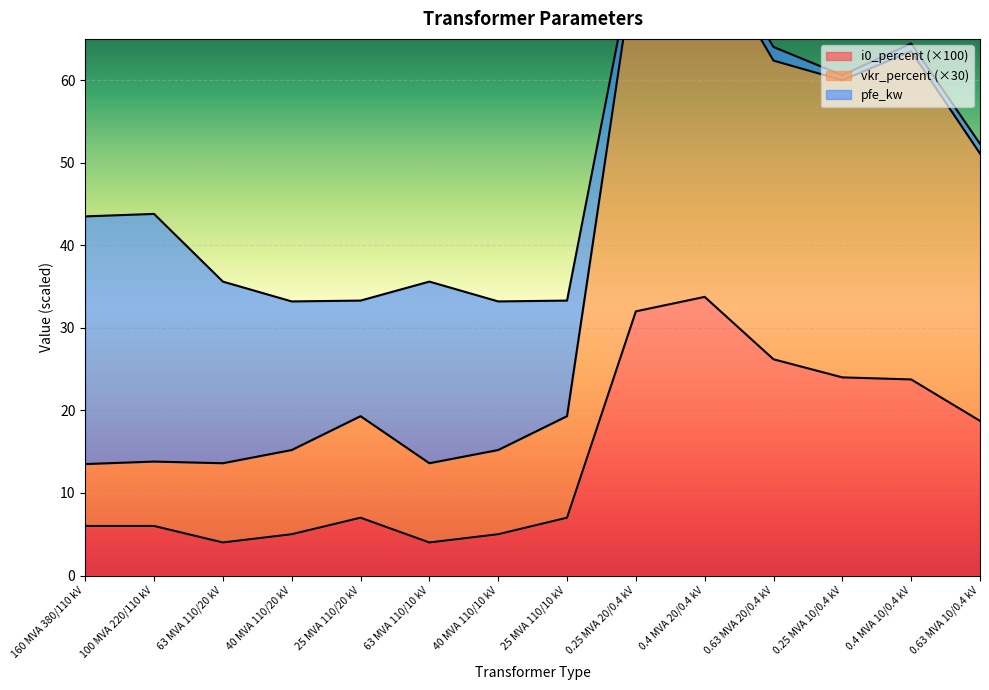

What is the maximum value for i0_percent (×100)?

33.8